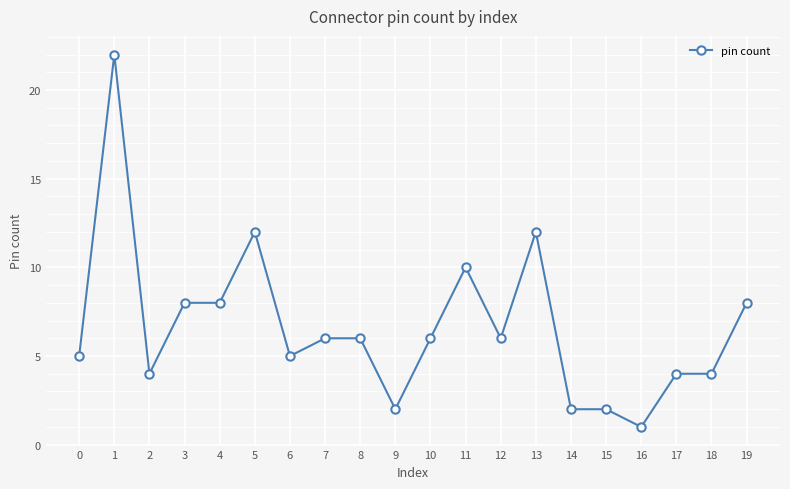

What is the change in value from 4 to 9?

-6